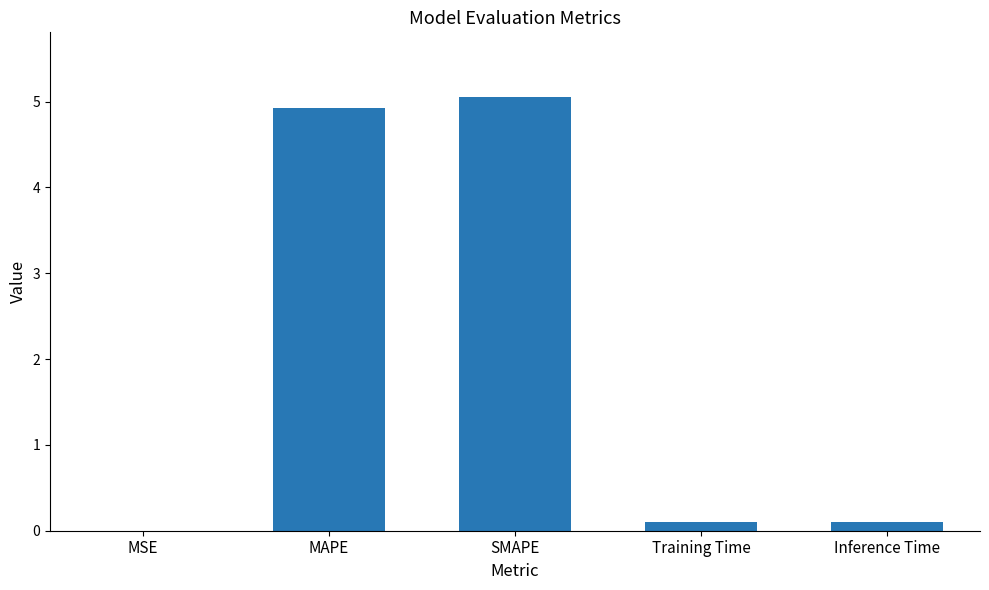

Is it true that the value at MAPE is 1.8?

False